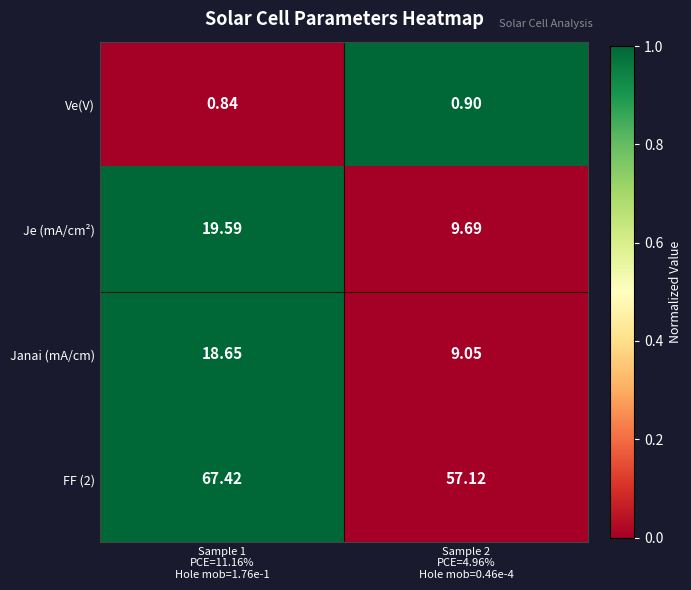

List the series in order of their peak value, highest first.

FF (2), Je (mA/cm²), Janai (mA/cm), Ve(V)